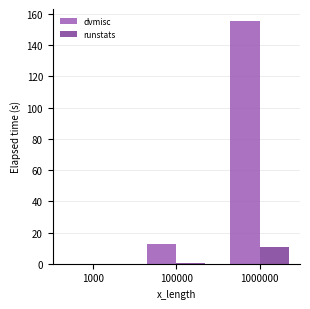

At which category is the sum across all series the highest?

1000000